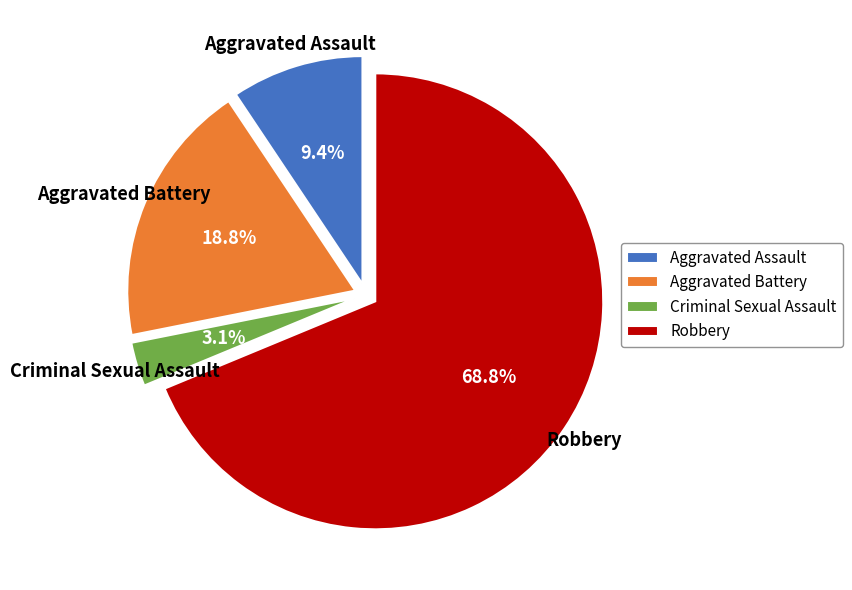

What is the smallest slice in the pie chart?

Criminal Sexual Assault